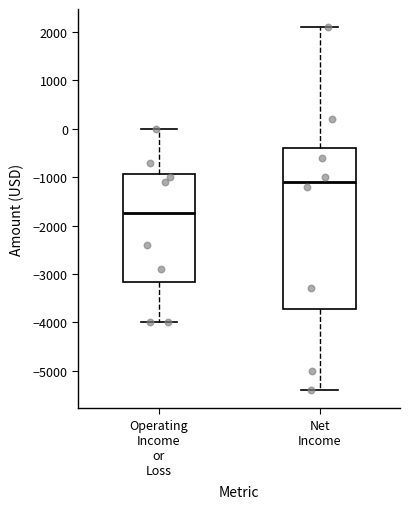

Where does the lower whisker of the box for Operating Income or Loss end on the y-axis? The values are not printed on the chart, so give them approximately, as read against the axis.

-4000